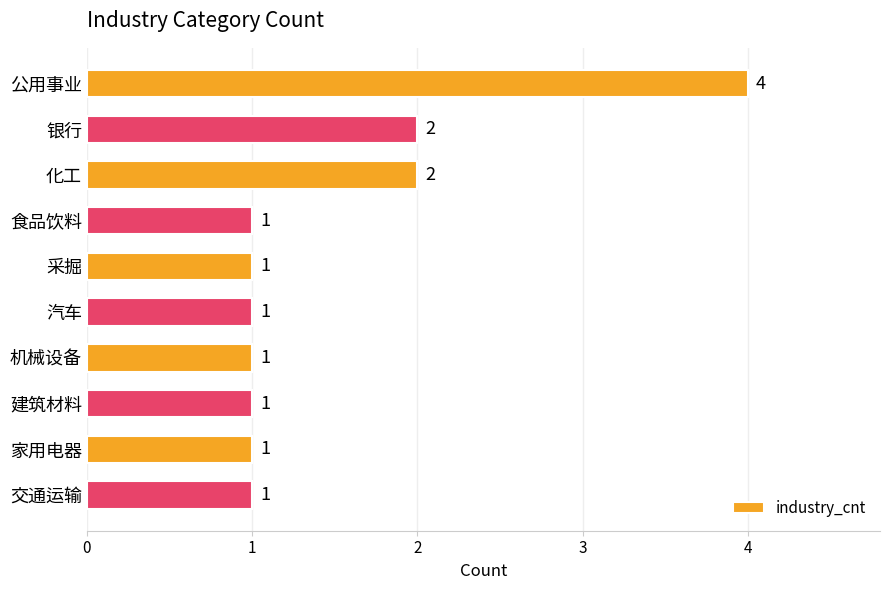

Between 采掘 and 银行, which is larger?

银行